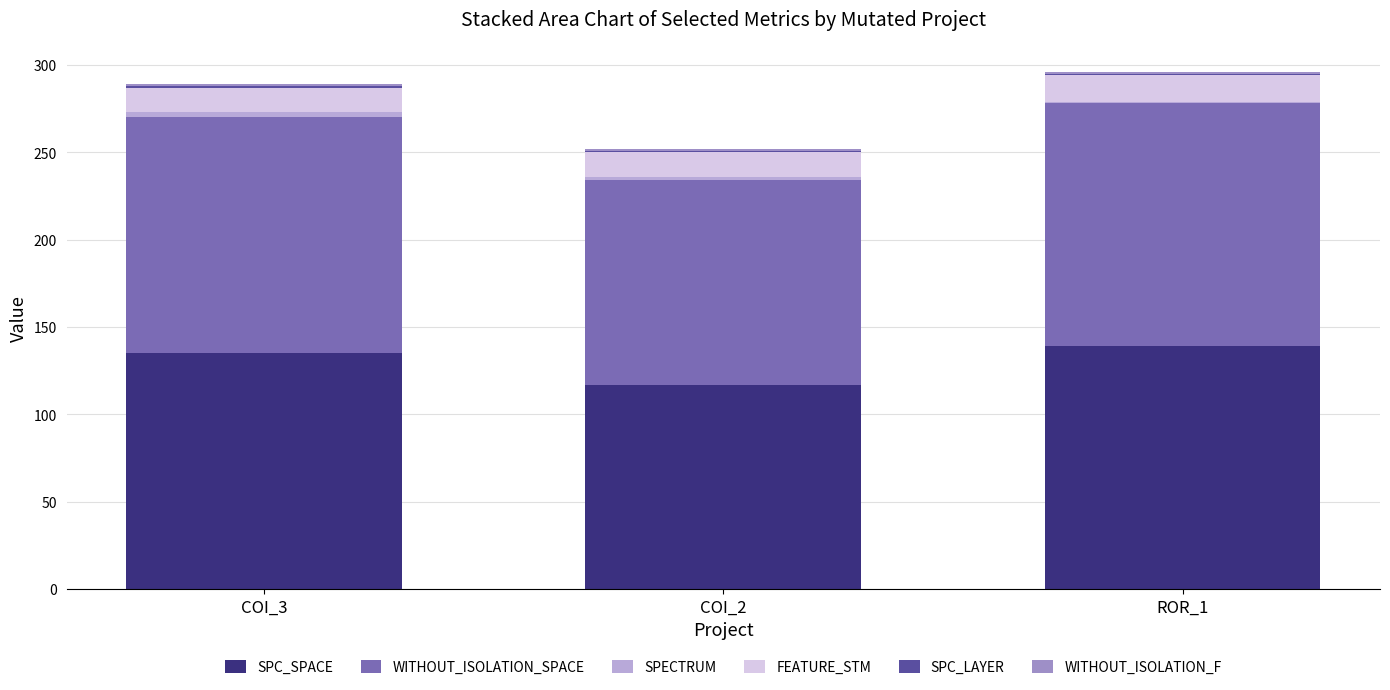

Does the chart contain stacked bars?

Yes